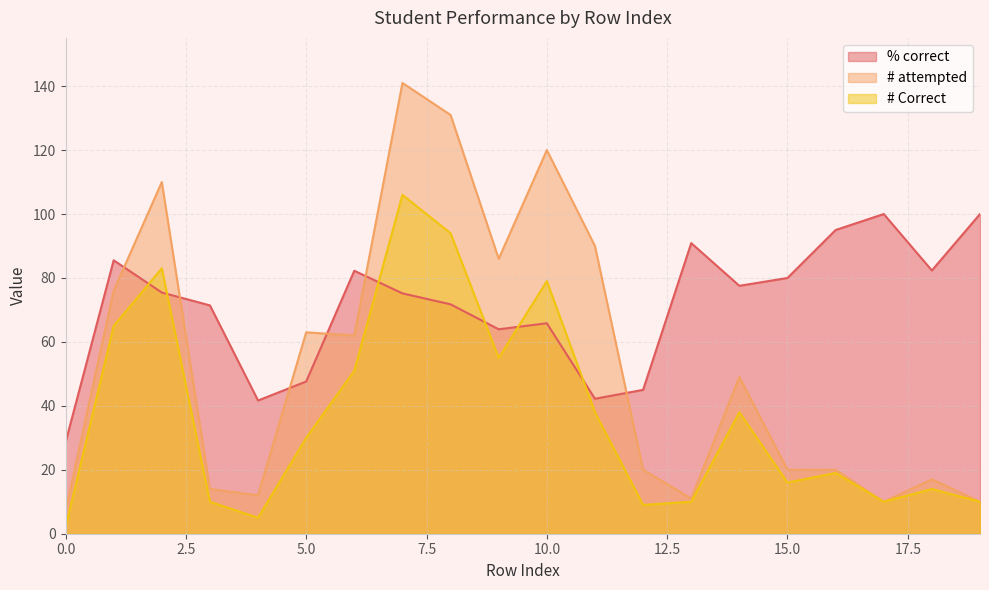

What is the value of the # Correct point at the 12th from the left?

38.0